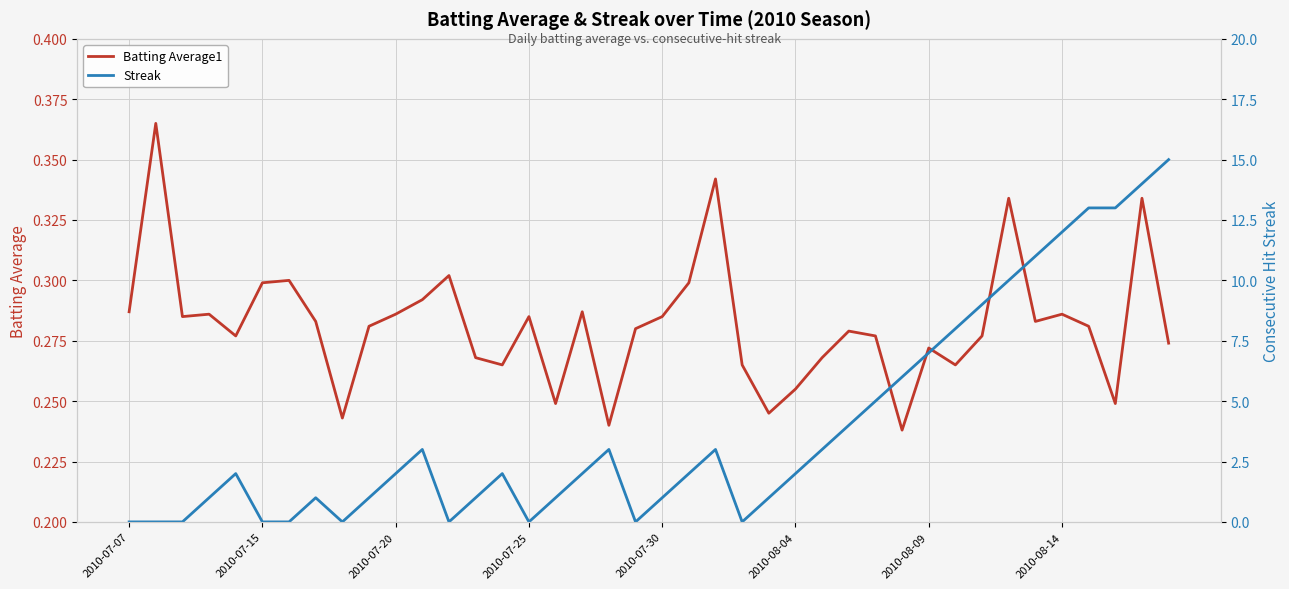

Is the value of Streak at 19 greater than the value of Batting Average1 at 22?

No